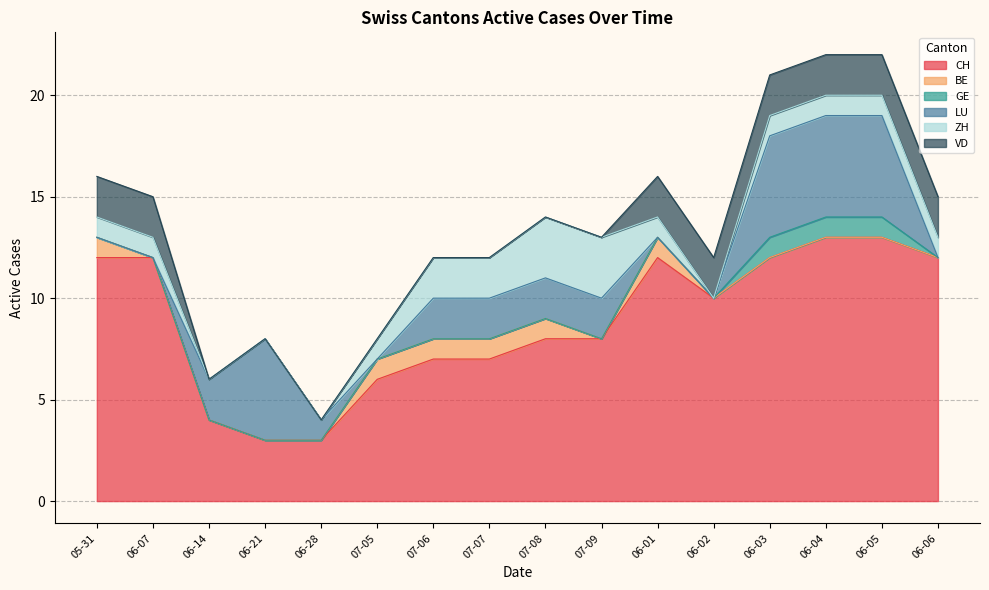

What is the maximum value for GE?

1